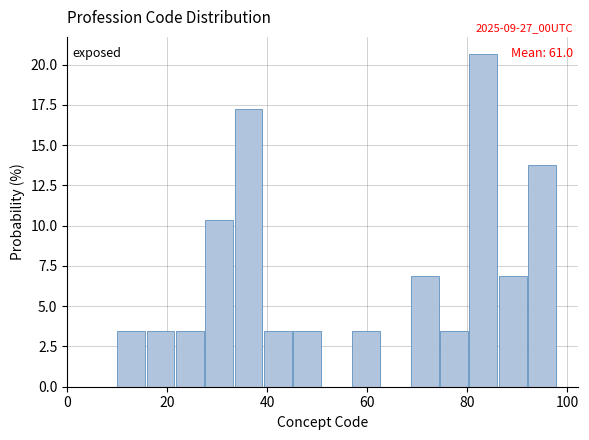

Around what value on the x-axis is the tallest bar? Give the approximate position of its centre, as read against the axis.

84